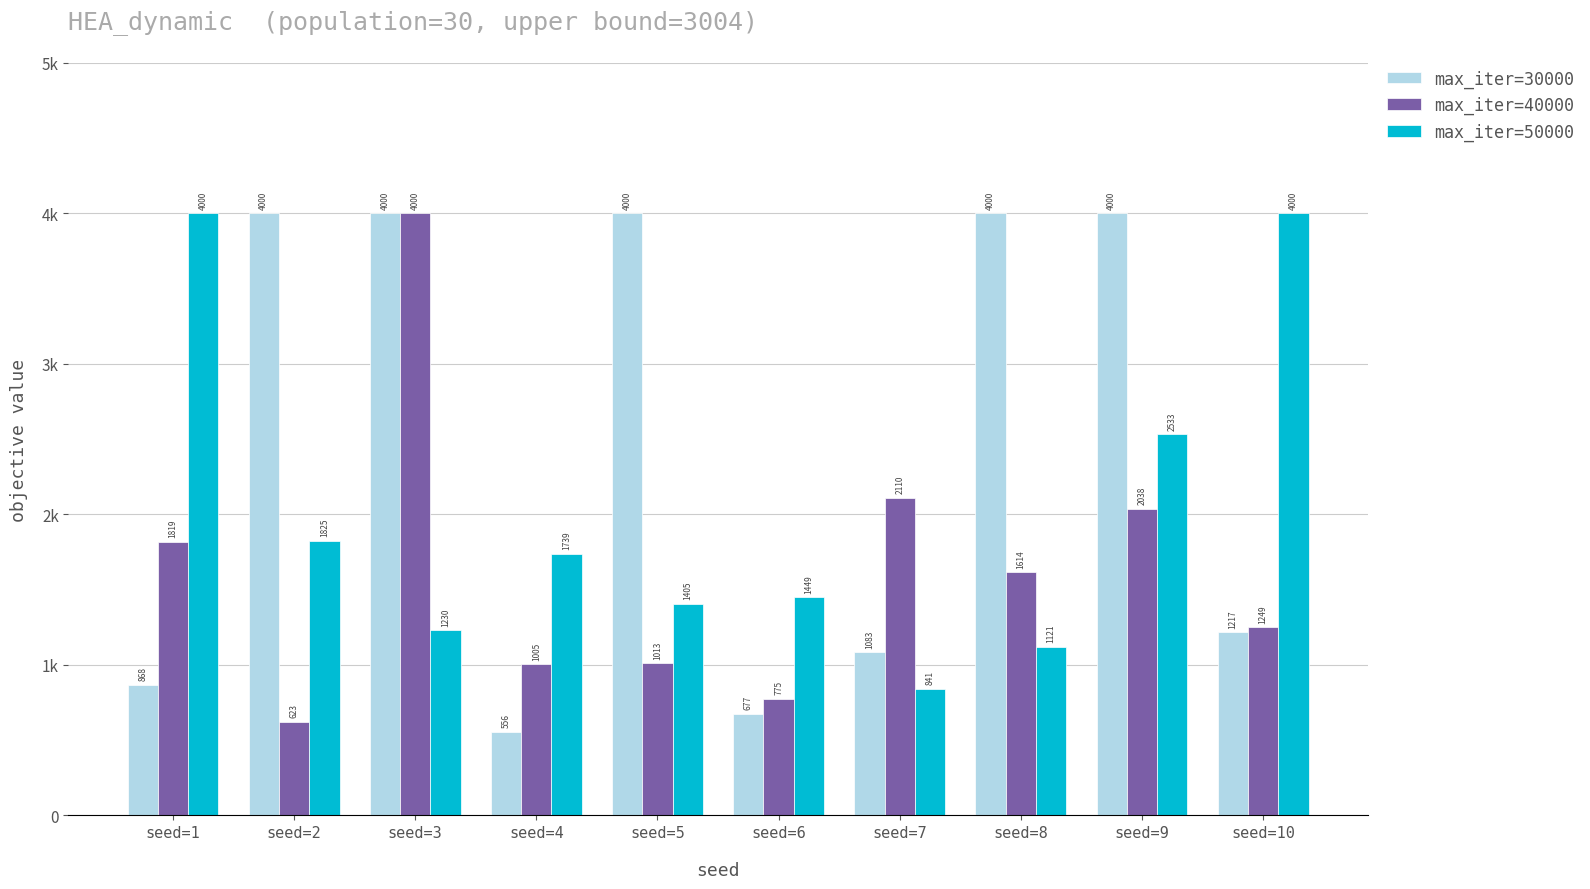

Which category has the highest value in the max_iter=30000 series?

seed=2